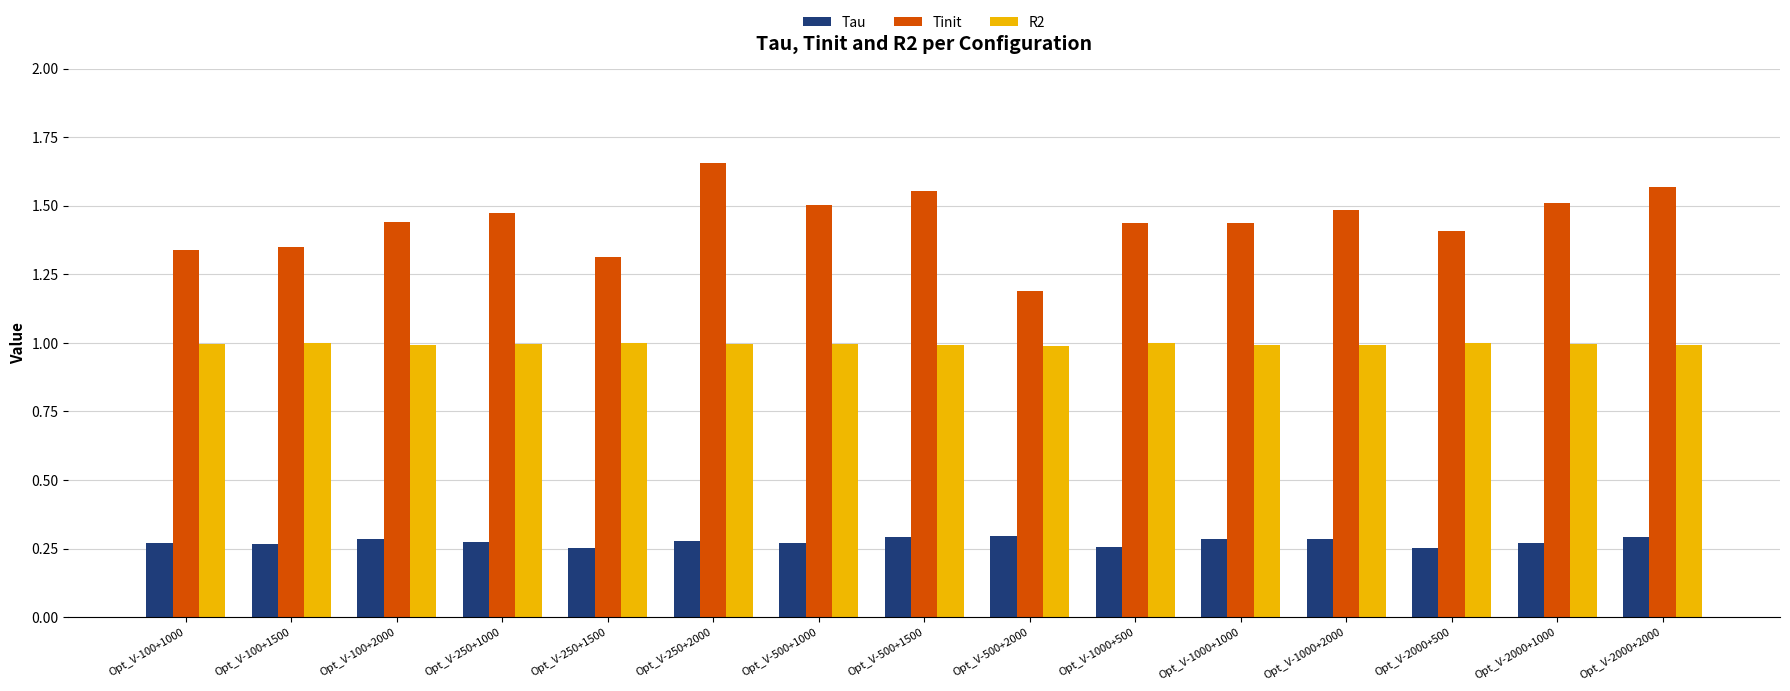

How many distinct data groups are displayed?

3